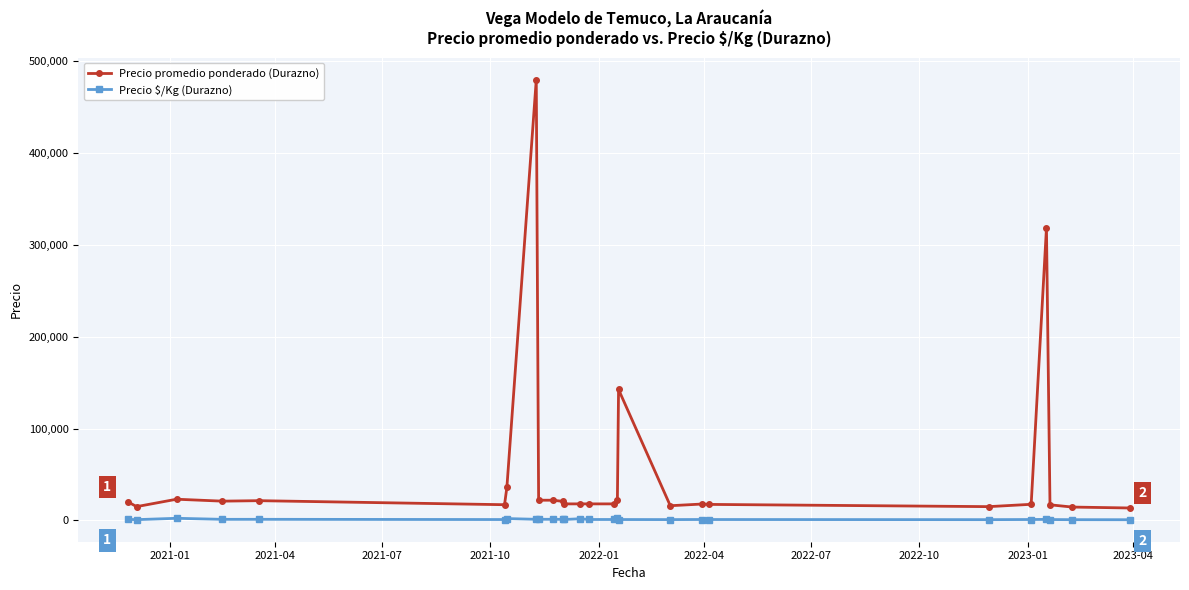

List the series in order of their peak value, highest first.

Precio promedio ponderado (Durazno), Precio \$/Kg (Durazno)